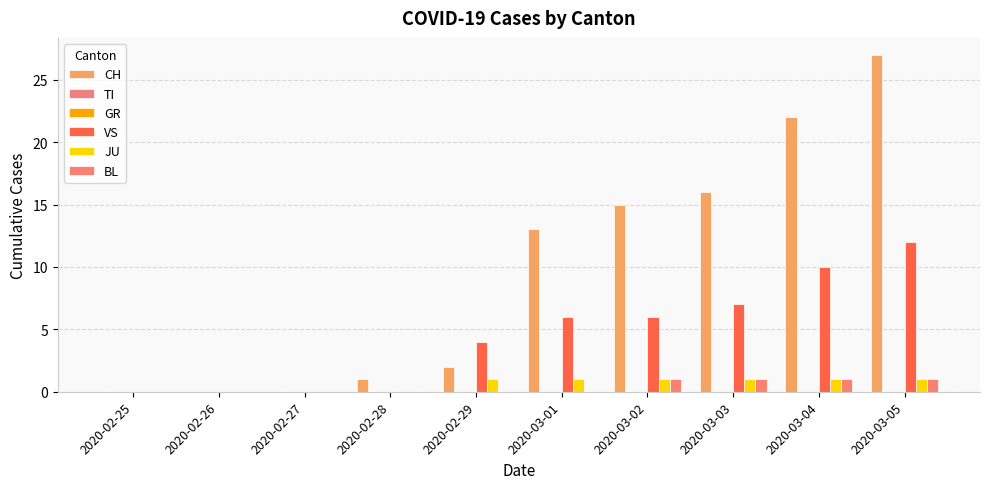

Which series has the largest range (max minus min)?

CH